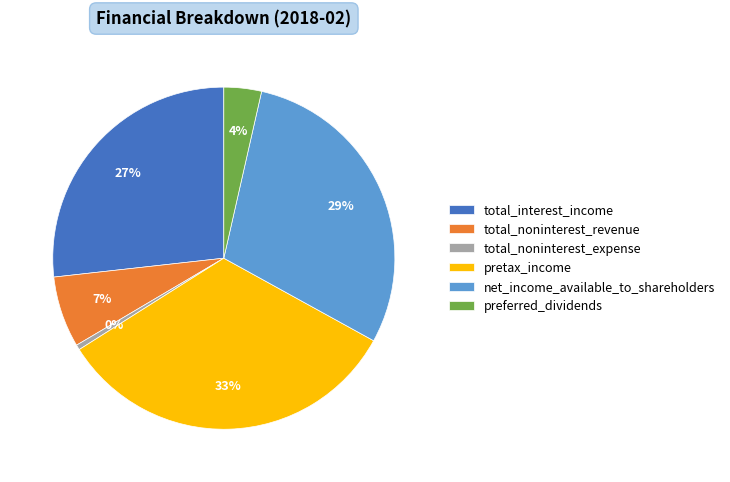

Does total_interest_income account for over 50% of the chart?

No